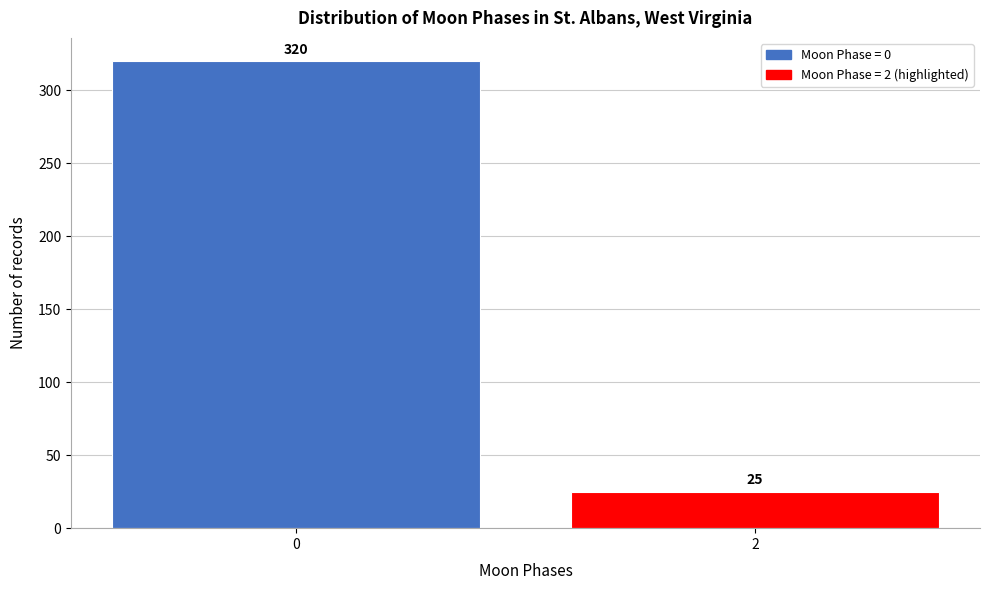

Reading left to right, what are all the values shown in this chart?

320	25